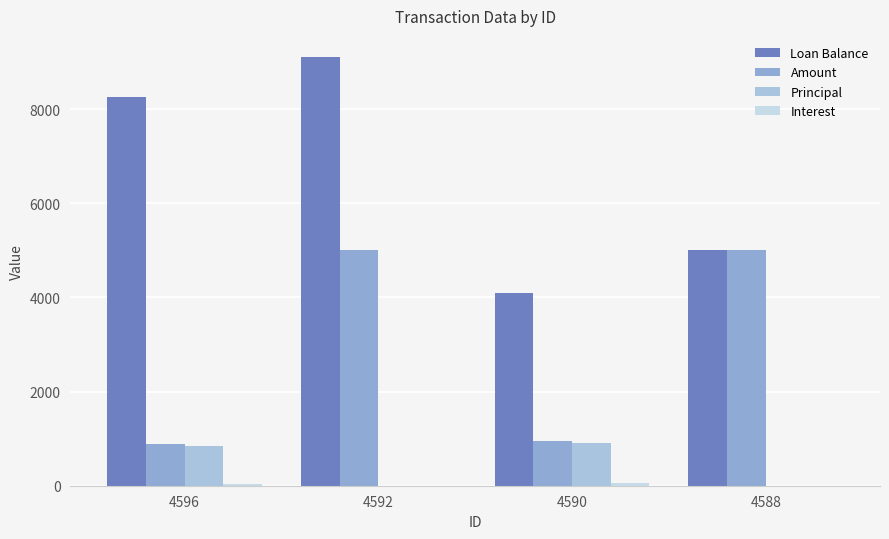

Does the chart contain stacked bars?

No